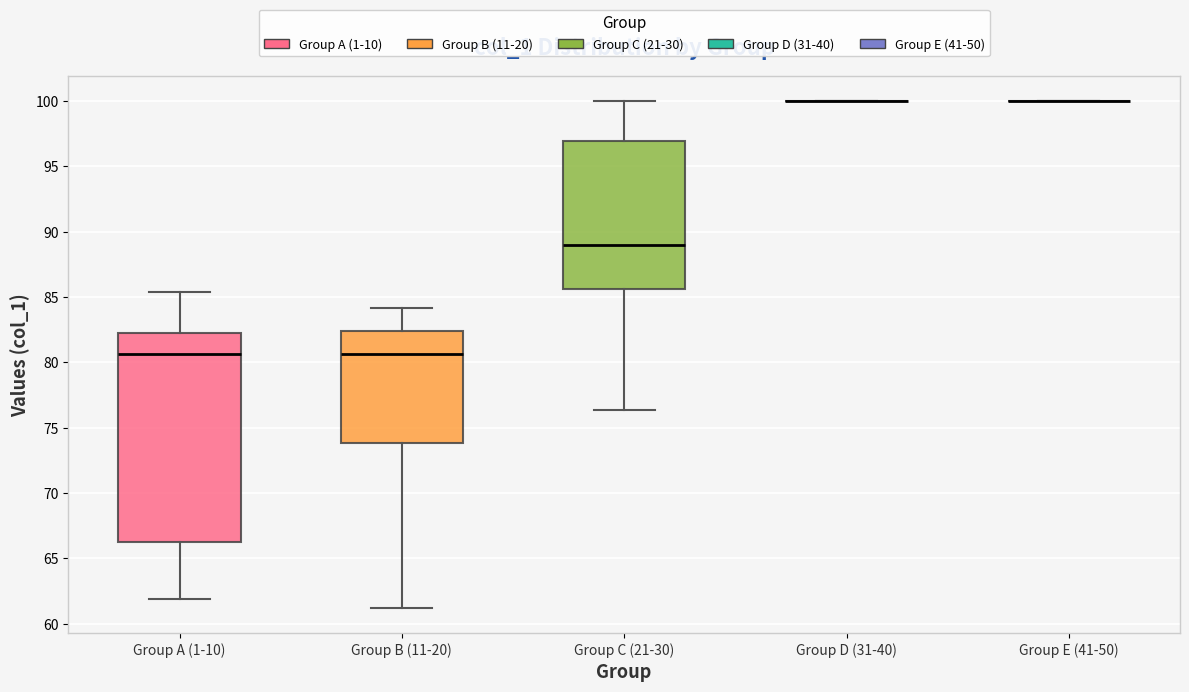

Reading left to right, read every box against the y-axis: the position of its median line, the range the box covers, and the ends of its whiskers. The values are not printed on the chart, so give them approximately, as read against the axis.

Group A (1-10): median 80.5, box 66.5 to 82.0, whiskers 62.0 to 85.5
Group B (11-20): median 80.5, box 74.0 to 82.5, whiskers 61.0 to 84.0
Group C (21-30): median 89.0, box 85.5 to 97.0, whiskers 76.5 to 100.0
Group D (31-40): box collapsed to a line at 100.0, whiskers 100.0 to 100.0
Group E (41-50): box collapsed to a line at 100.0, whiskers 100.0 to 100.0